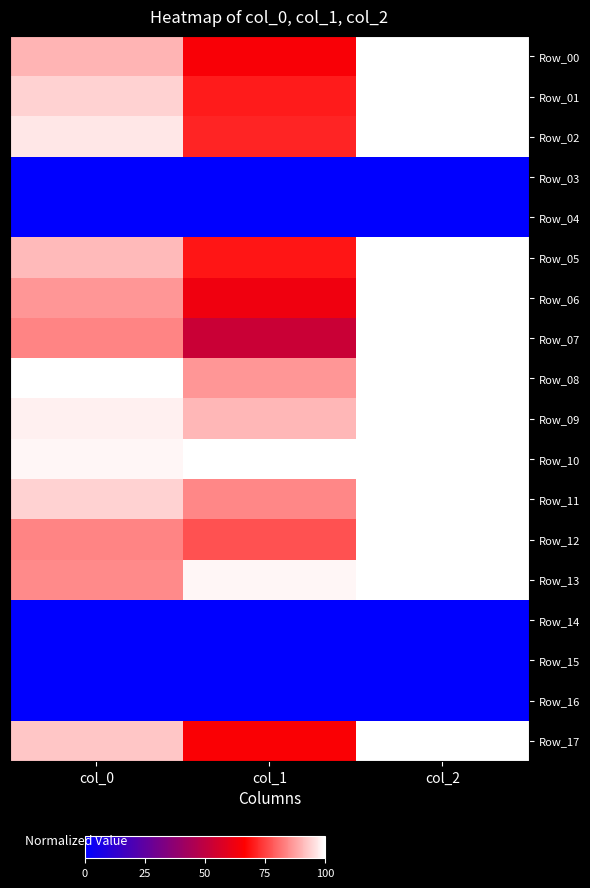

At which category is the sum across all series the highest?

col_2